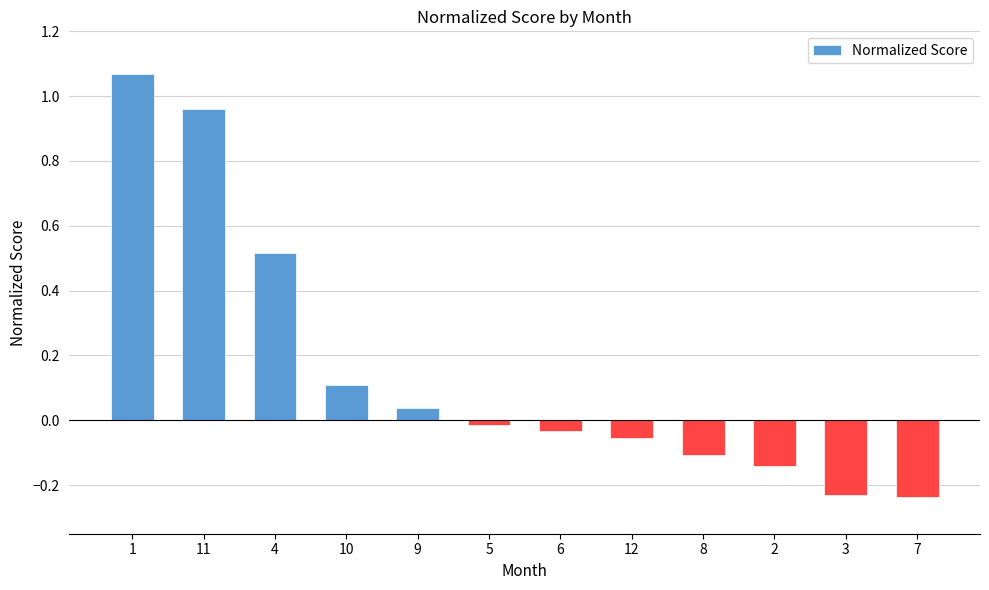

True or false: the data shows -0.1 at 3.

False